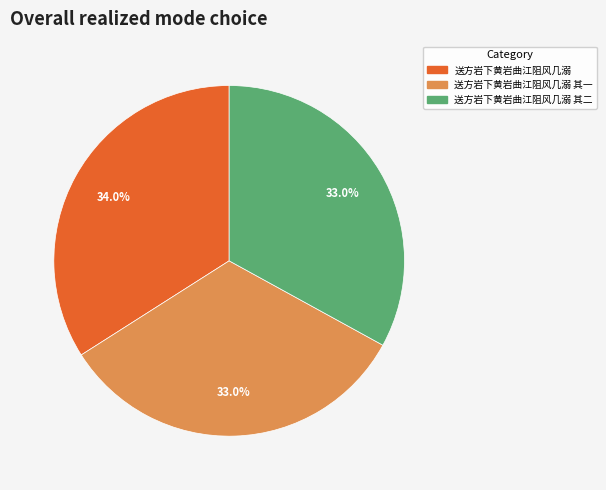

Does any single category account for the majority?

No